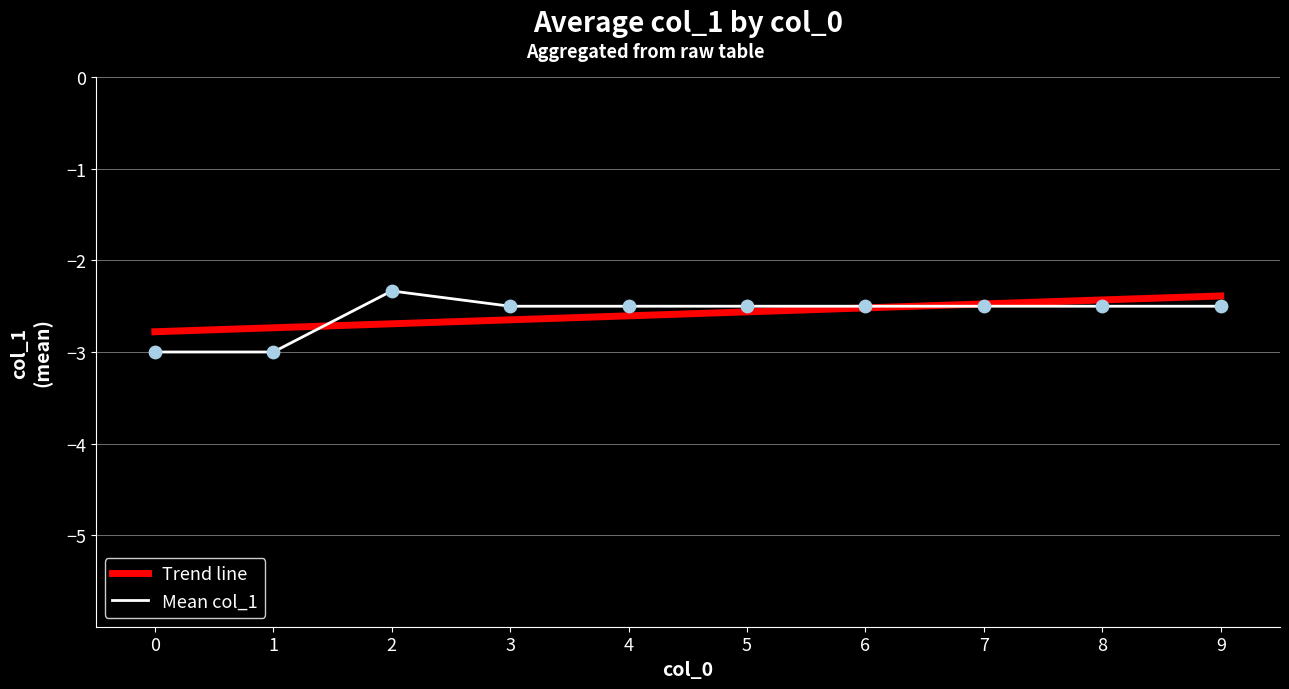

Is the value of Trend line at 2 greater than the value of Mean col_1 at 4?

No